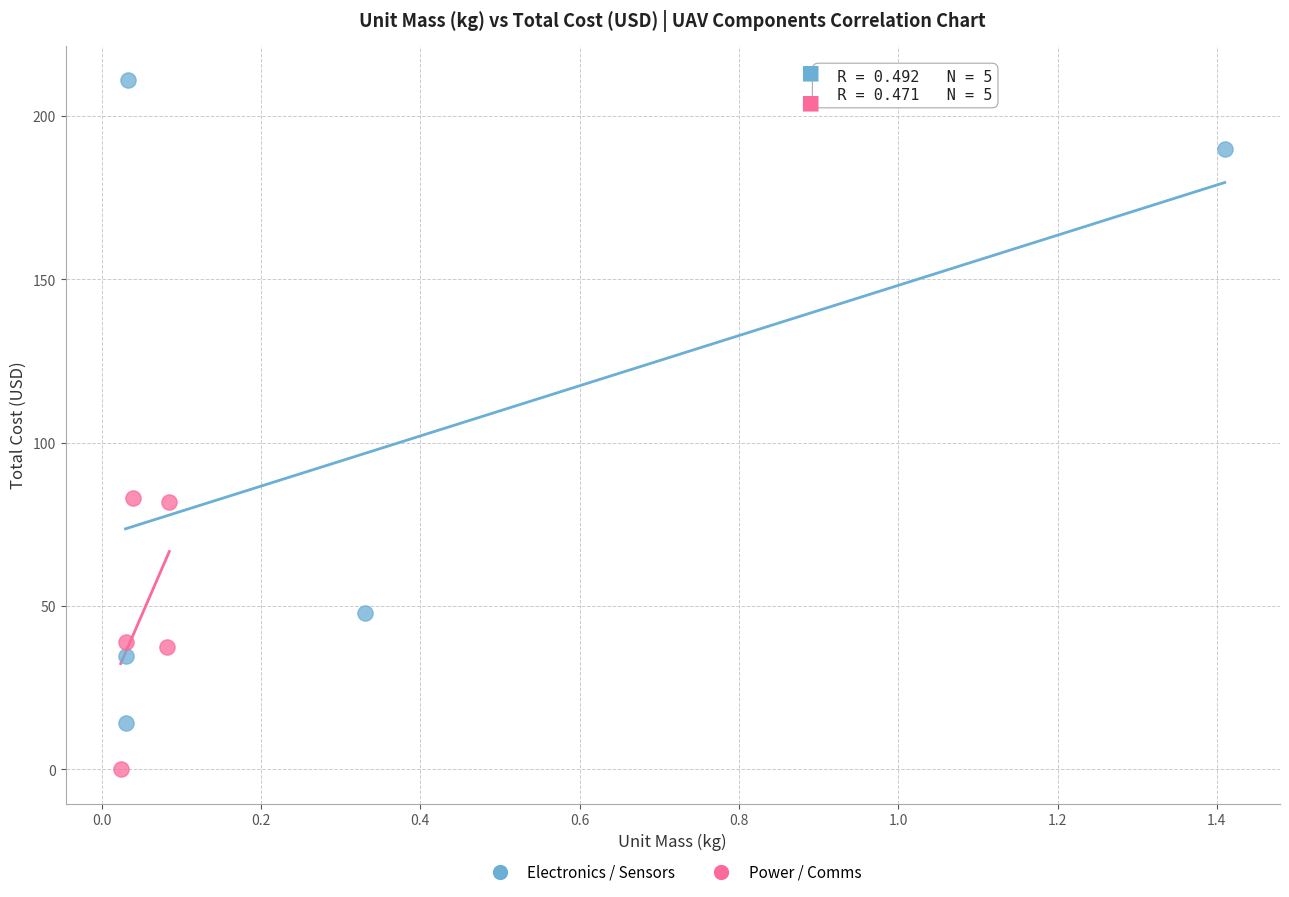

Which series contains the lowest Y value?

Power / Comms